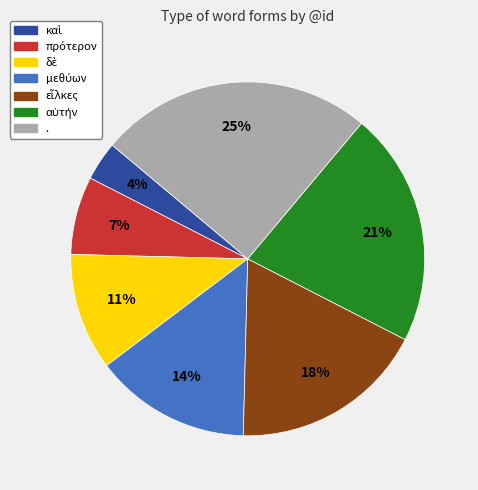

To the nearest percent, what portion does . represent?

25%